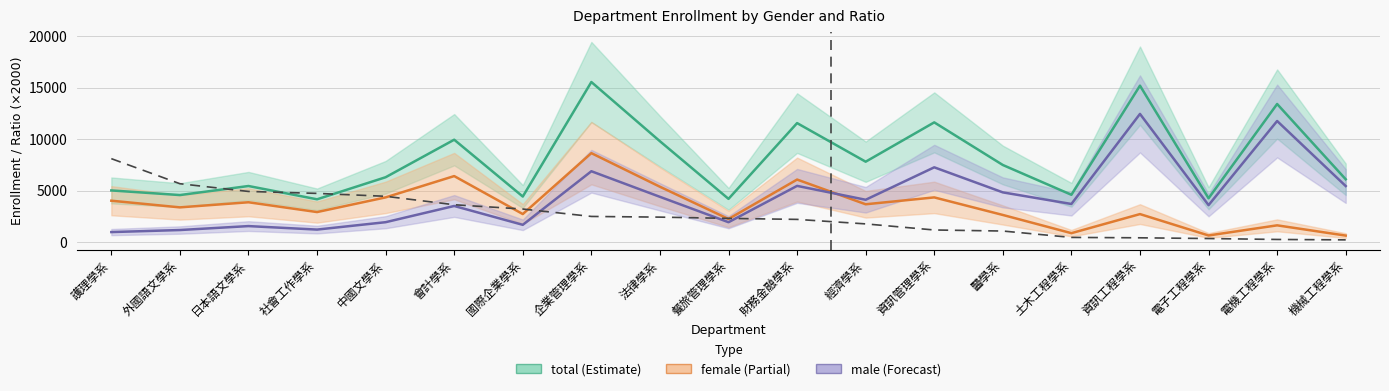

Between 日本語文學系 and 餐旅管理學系, which series saw the biggest shift?

ratio (×2000)